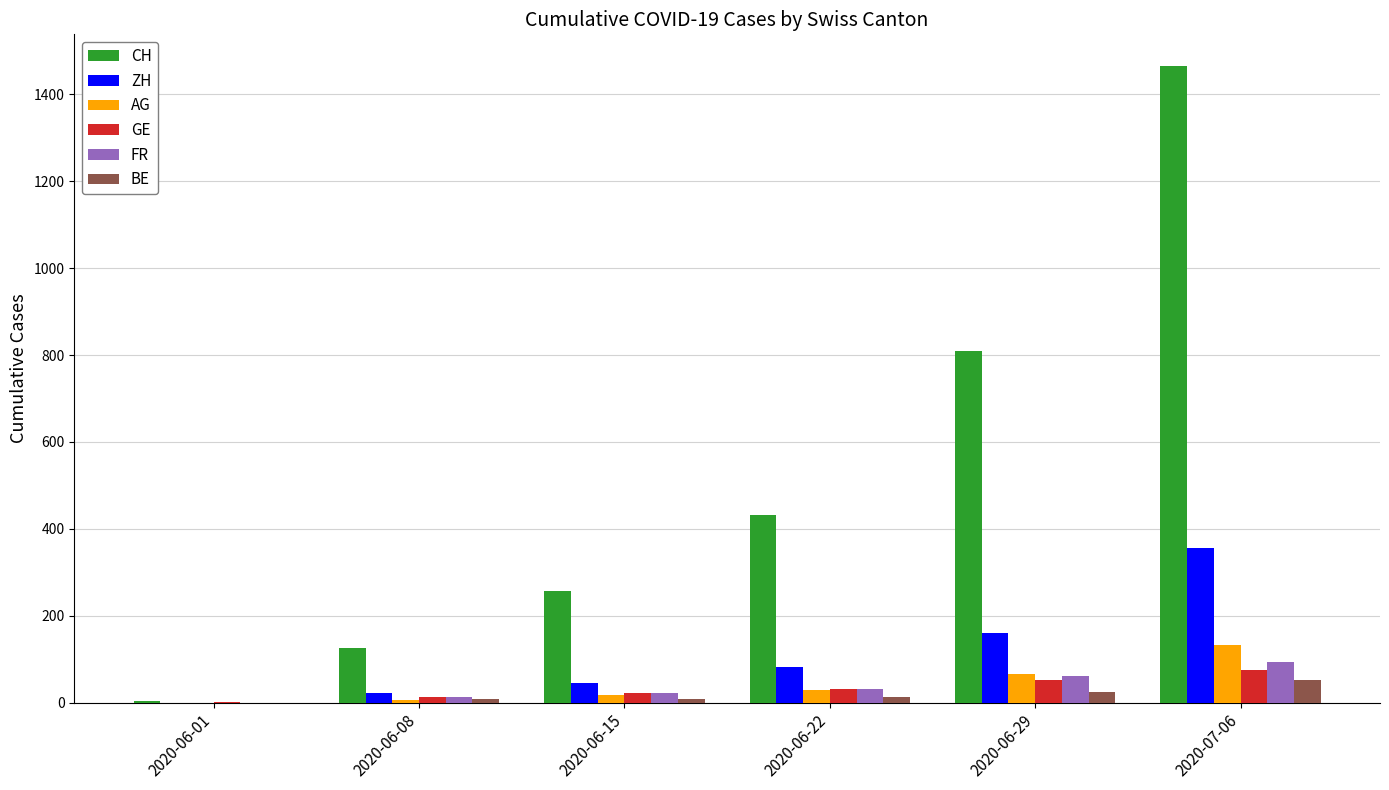

Does the chart contain stacked bars?

No